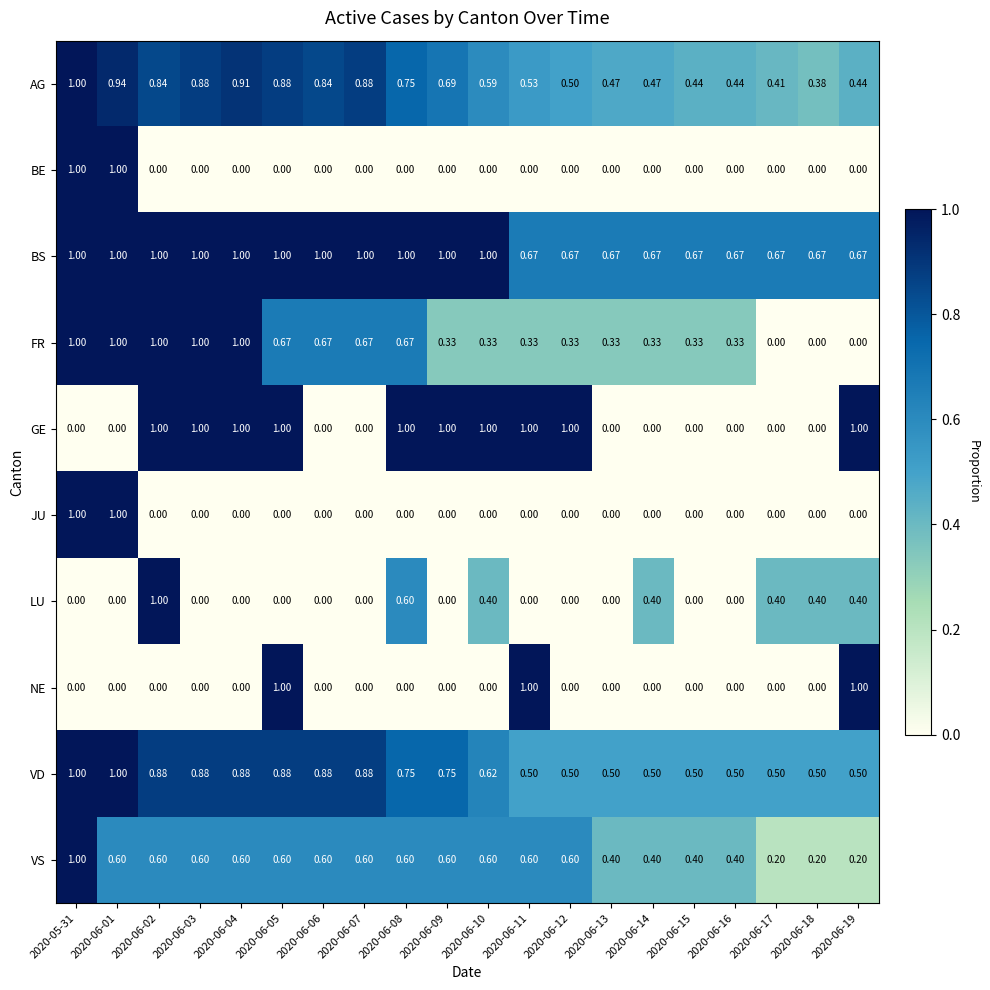

Count the number of categories in the chart.

20